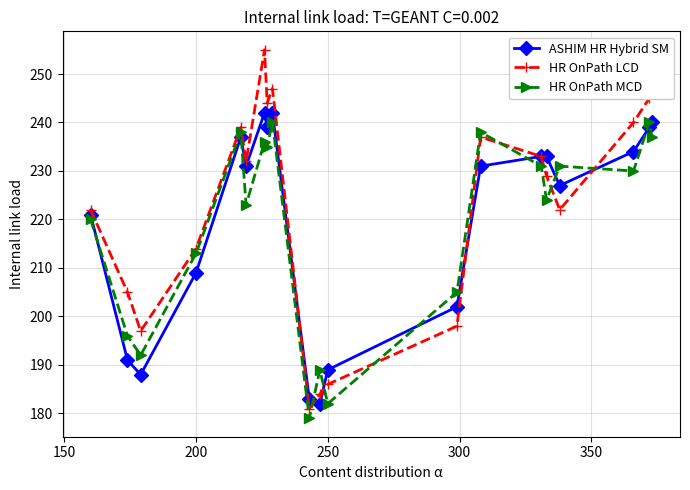

At how many categories does at least one series exceed 193?

17